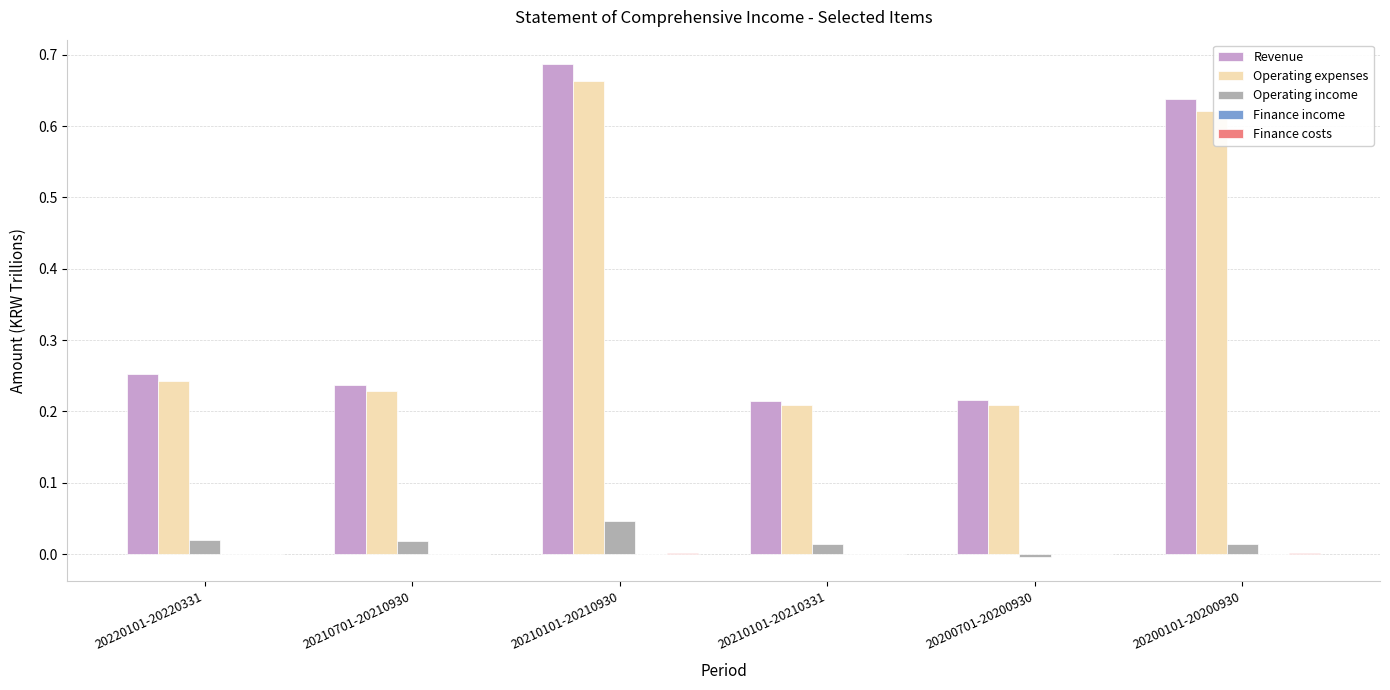

Are the bars grouped side by side (vs. stacked)?

Yes